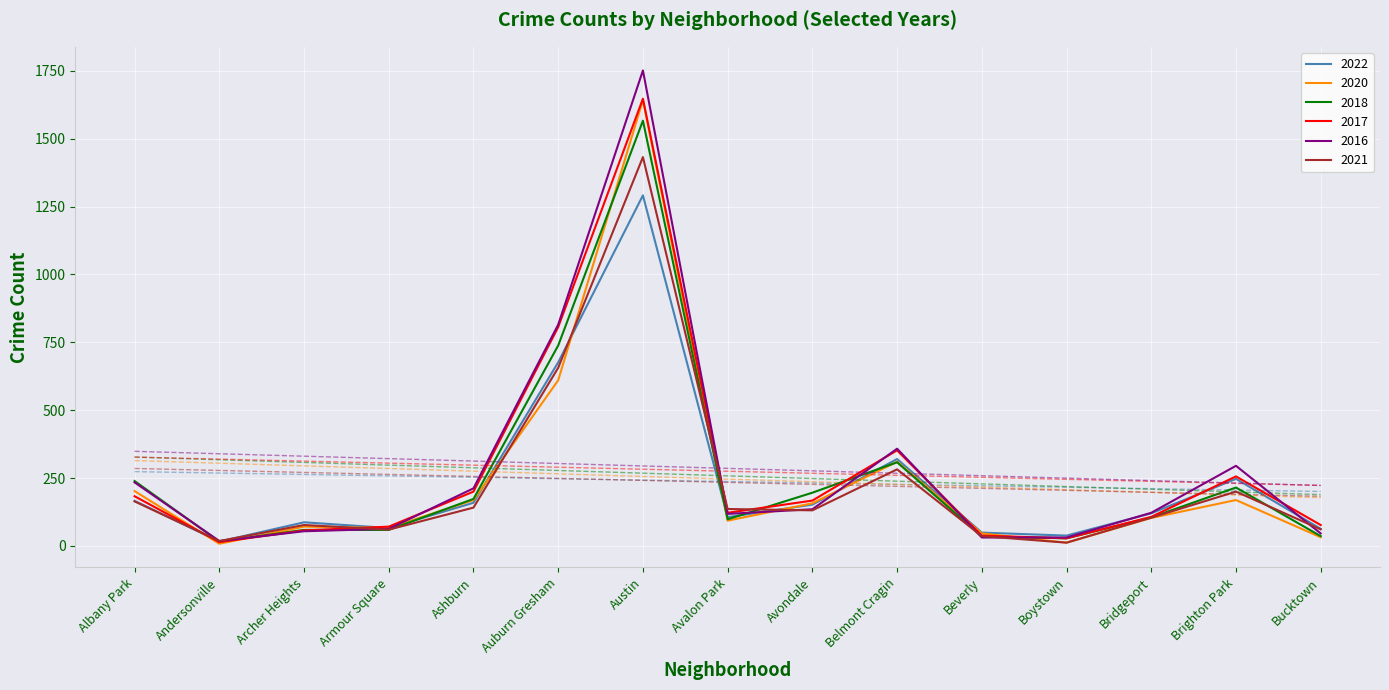

Rank the series by their maximum value, from highest to lowest.

2016, 2017, 2020, 2018, 2021, 2022